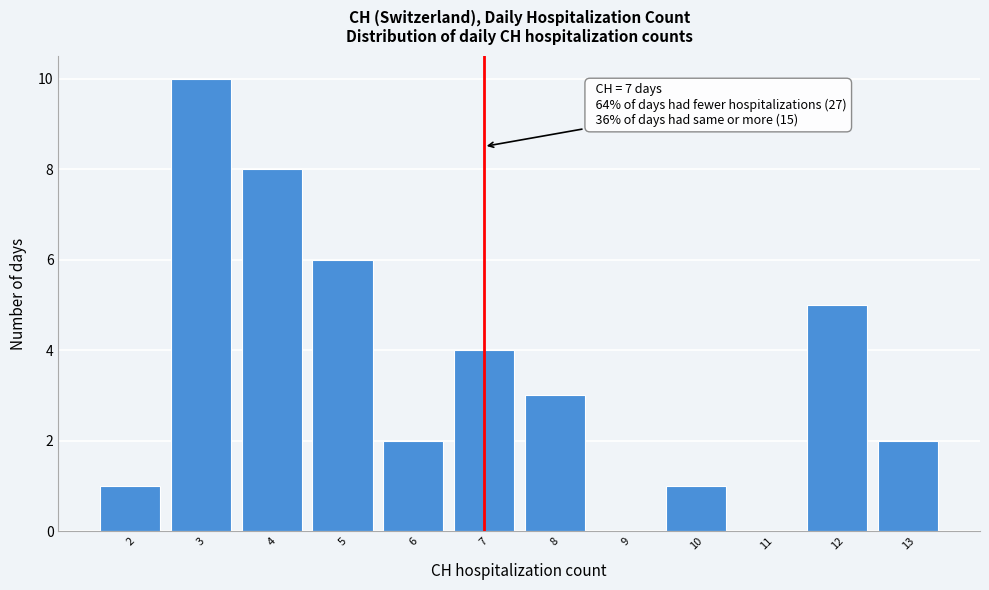

Over which range of the x-axis is the bar tallest?

2.5 to 3.5